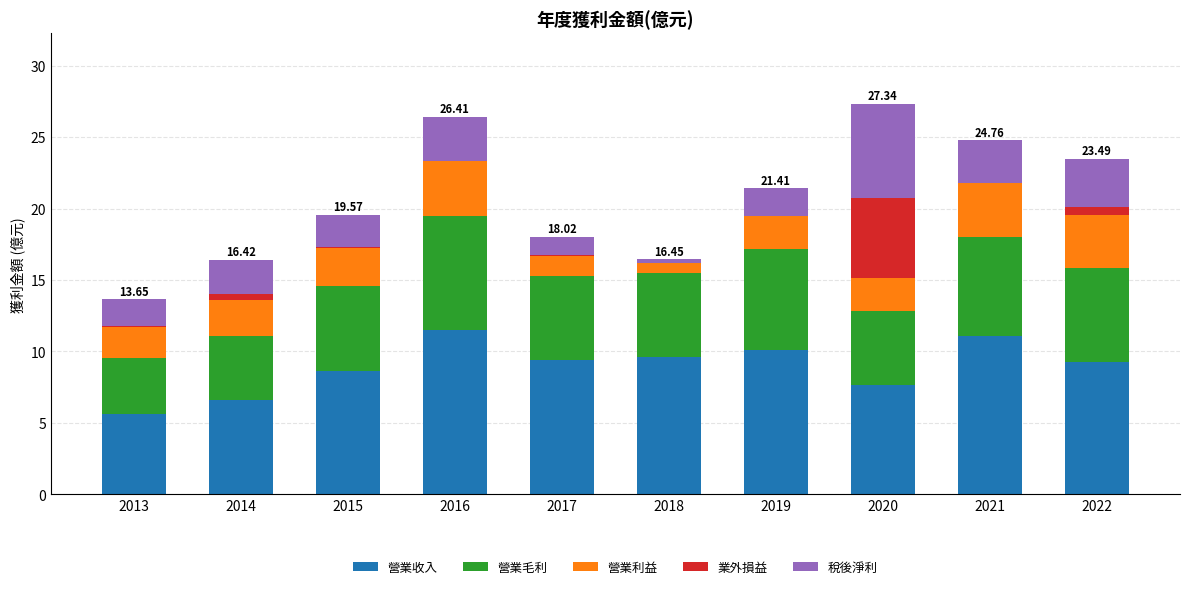

What is the total value across all series at 2019?

21.4